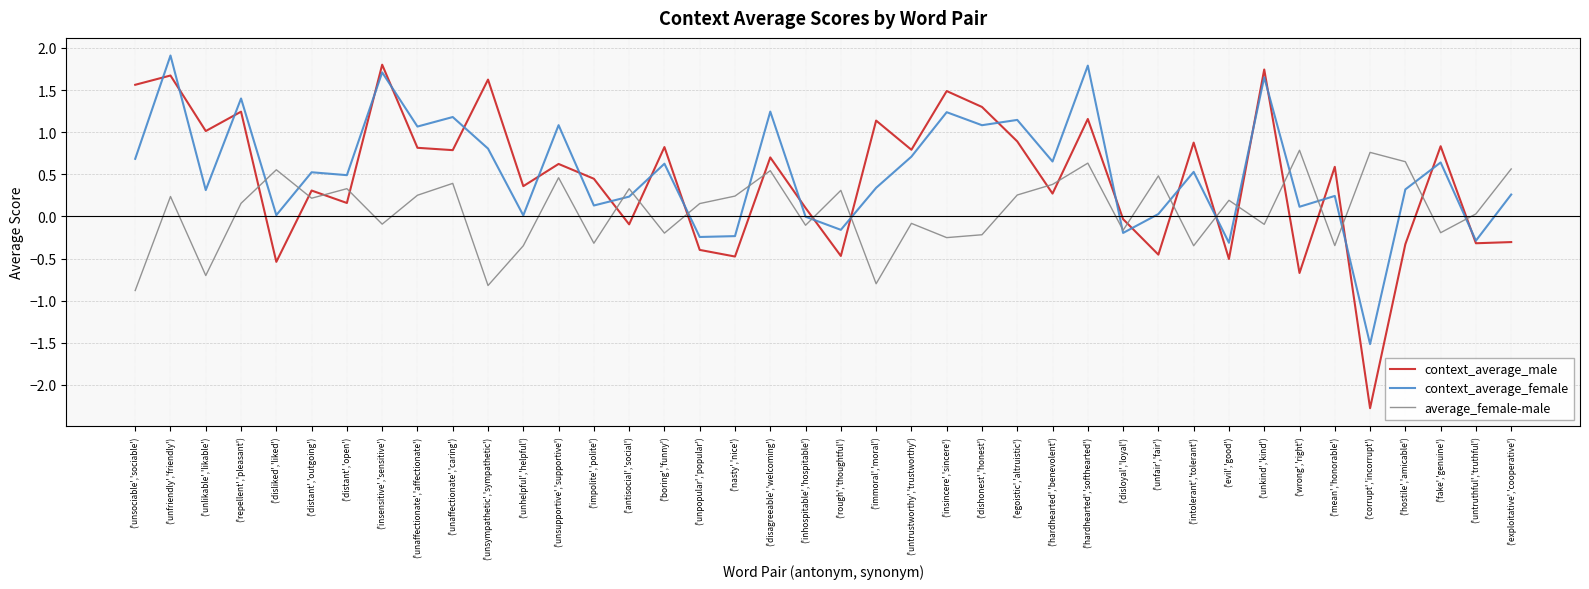

How many times do average_female-male and context_average_female cross each other?

17